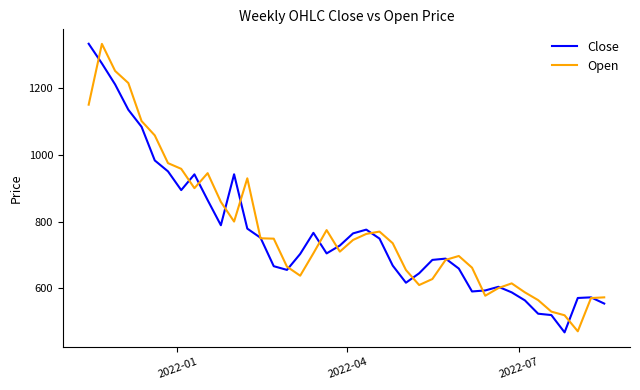

What is the maximum value for Open?

1332.0